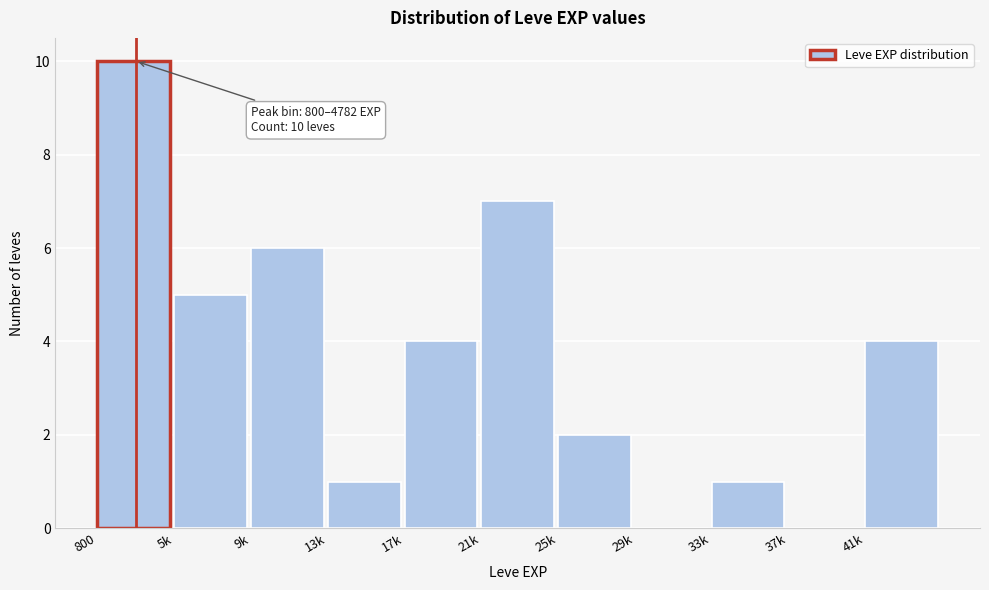

Reading left to right, extract all data points from this chart.

800=10	5k=5	9k=6	13k=1	17k=4	21k=7	25k=2	29k=0	33k=1	37k=0	41k=4